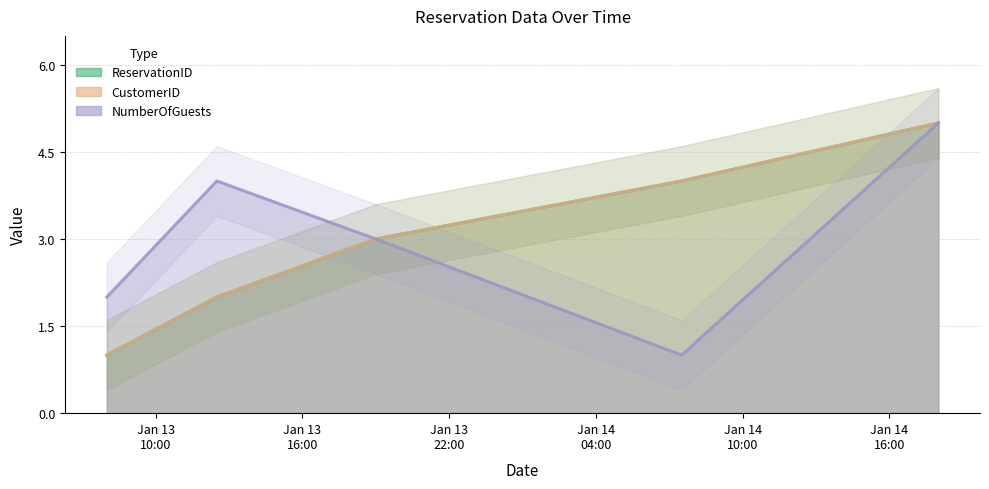

What is the average value of the NumberOfGuests series?

3